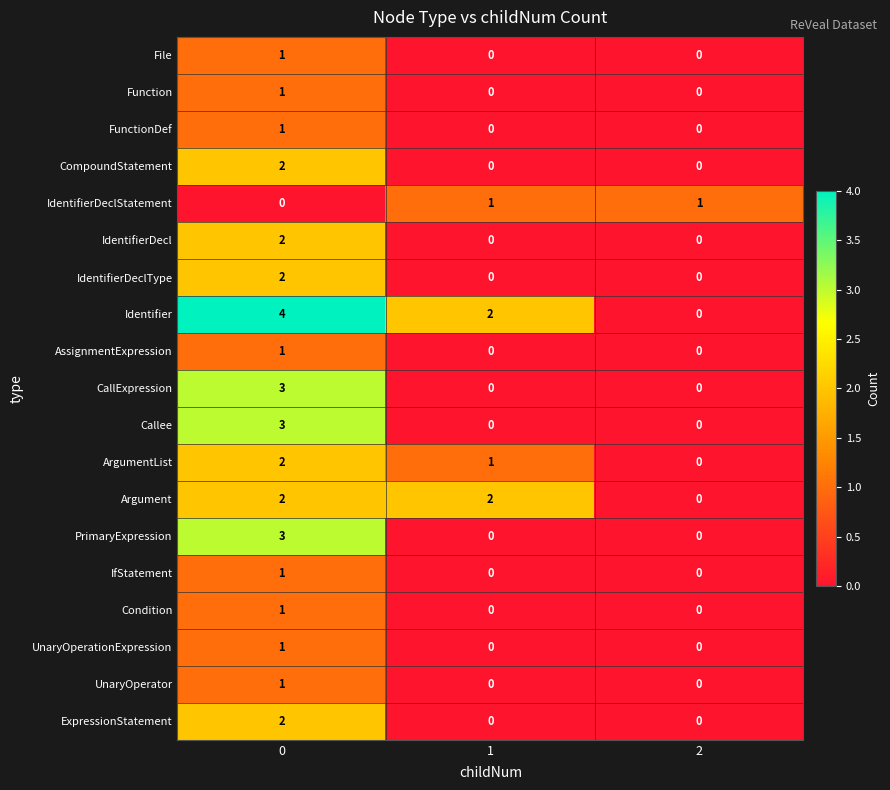

Which series has the largest total across all categories?

Identifier